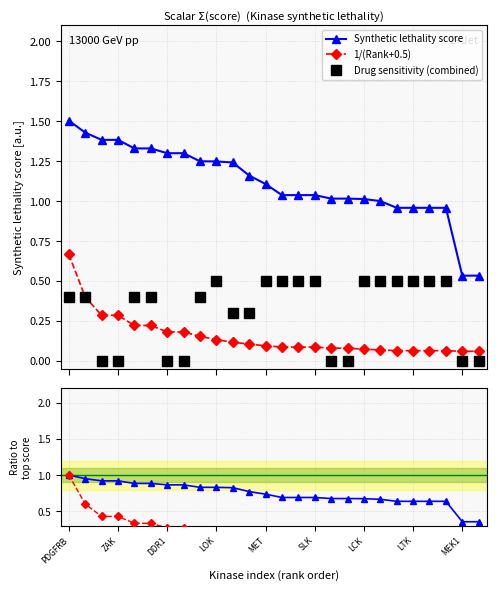

True or false: Synthetic lethality score and Drug sensitivity (combined) intersect in this chart.

False